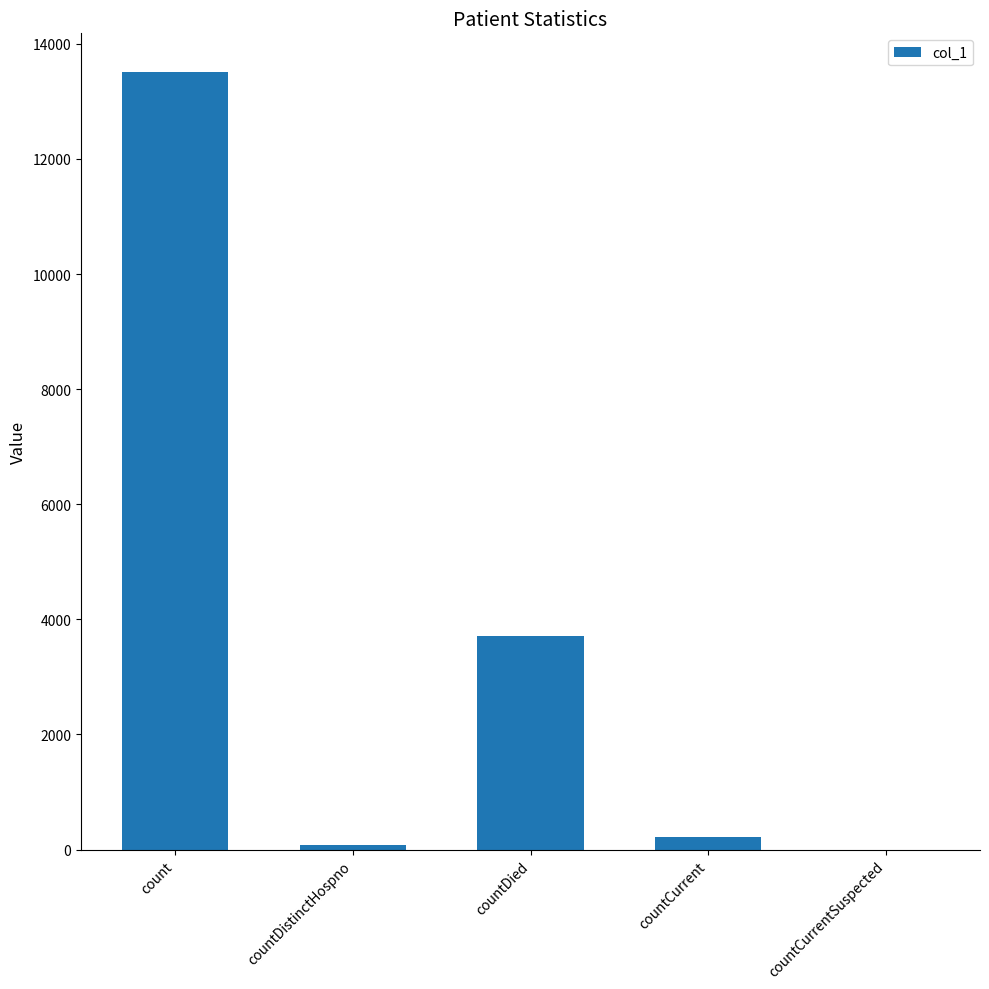

What is the maximum value shown in the chart?

13507